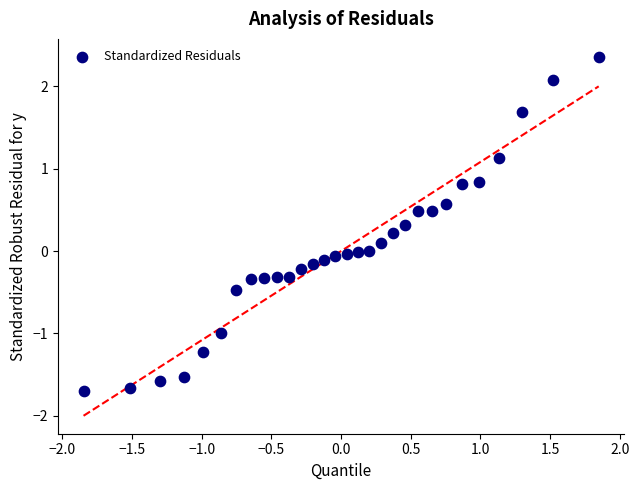

What is the range of Y values (max minus min)?

4.1